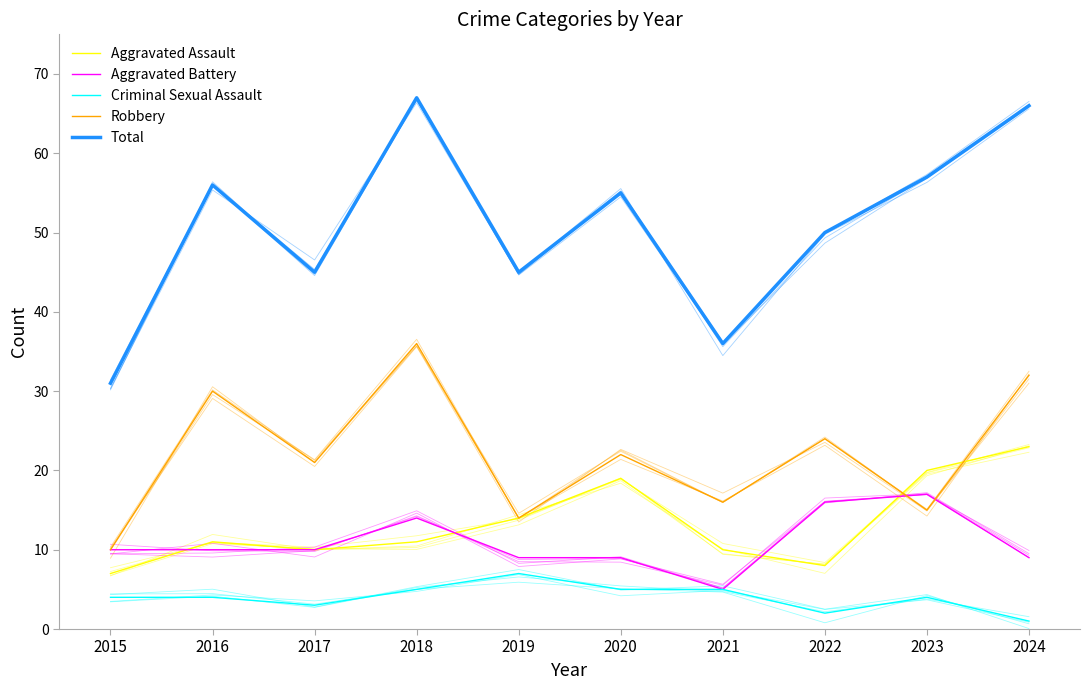

How many data points in Robbery are above 22?

4